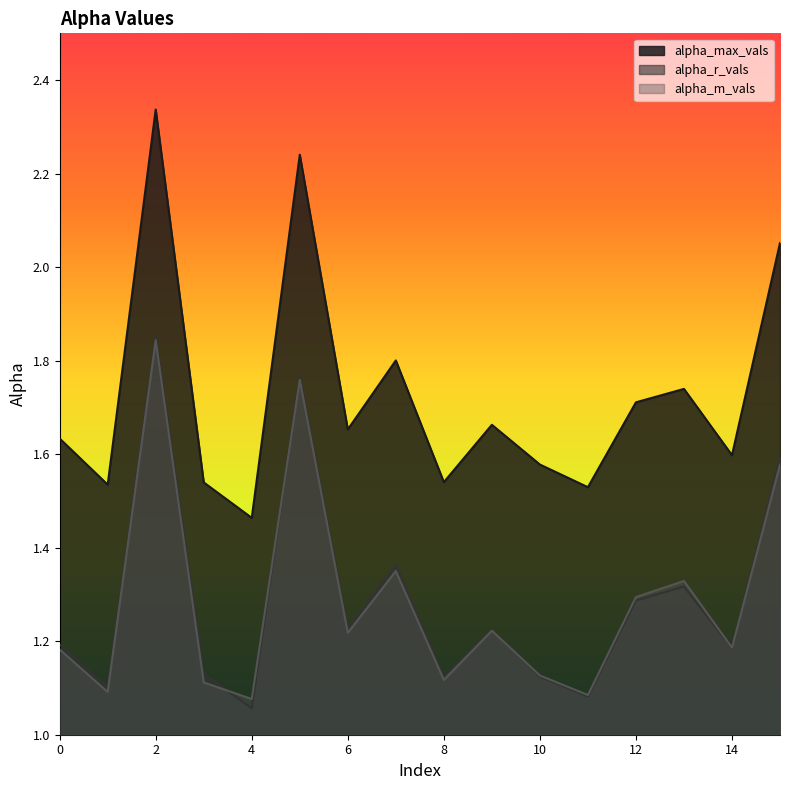

How many lines are shown in the chart?

3